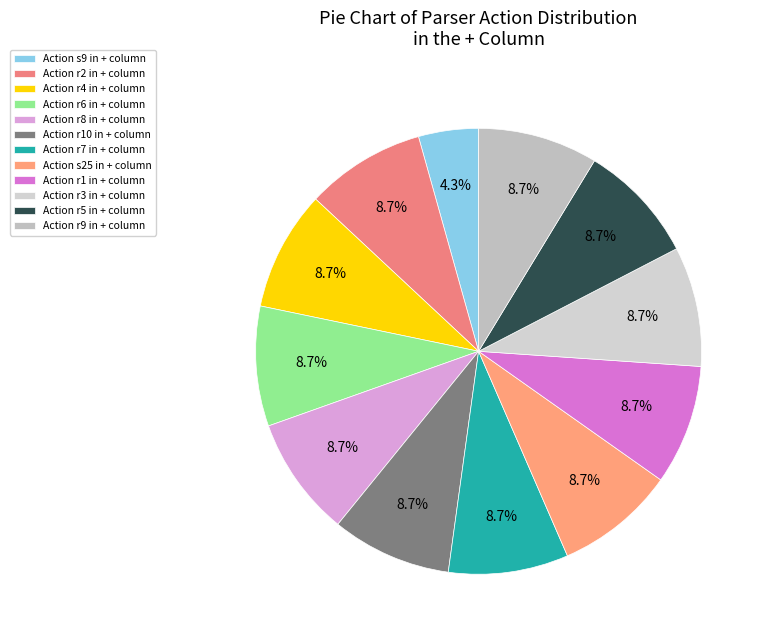

How many slices are in this pie chart?

12